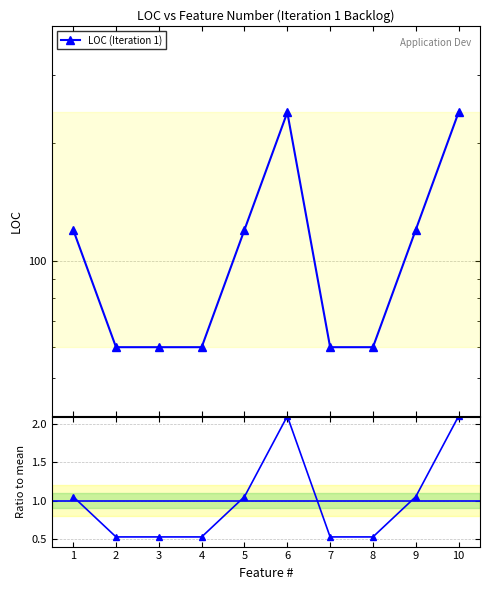

How many data points does each series have?

10